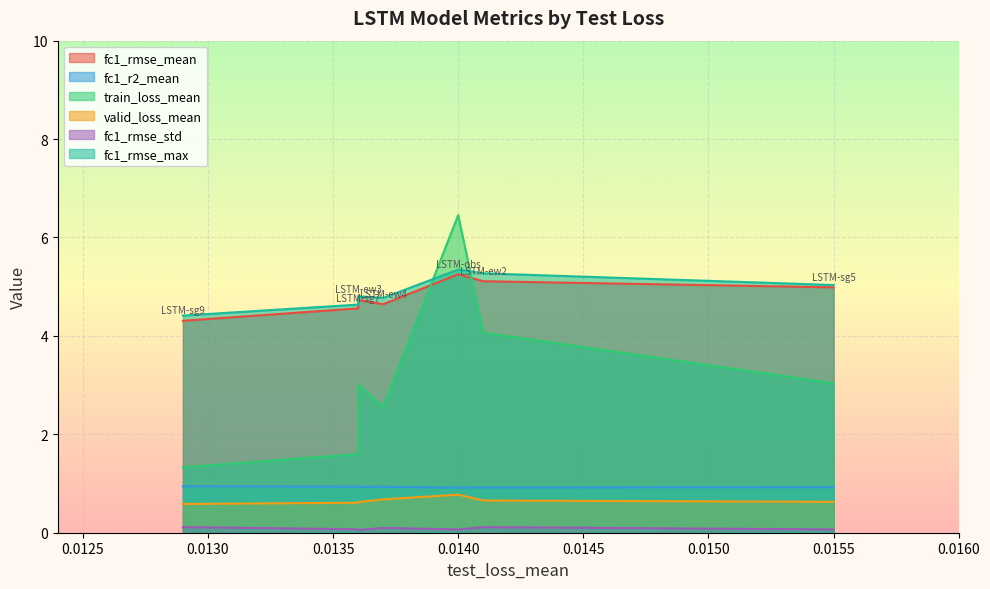

What position from the right is 0.0140?

3